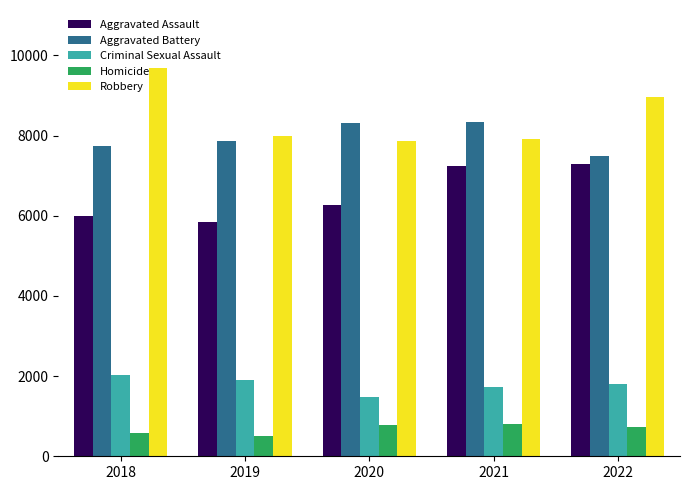

At which label is Aggravated Assault closest to 6560?

2020